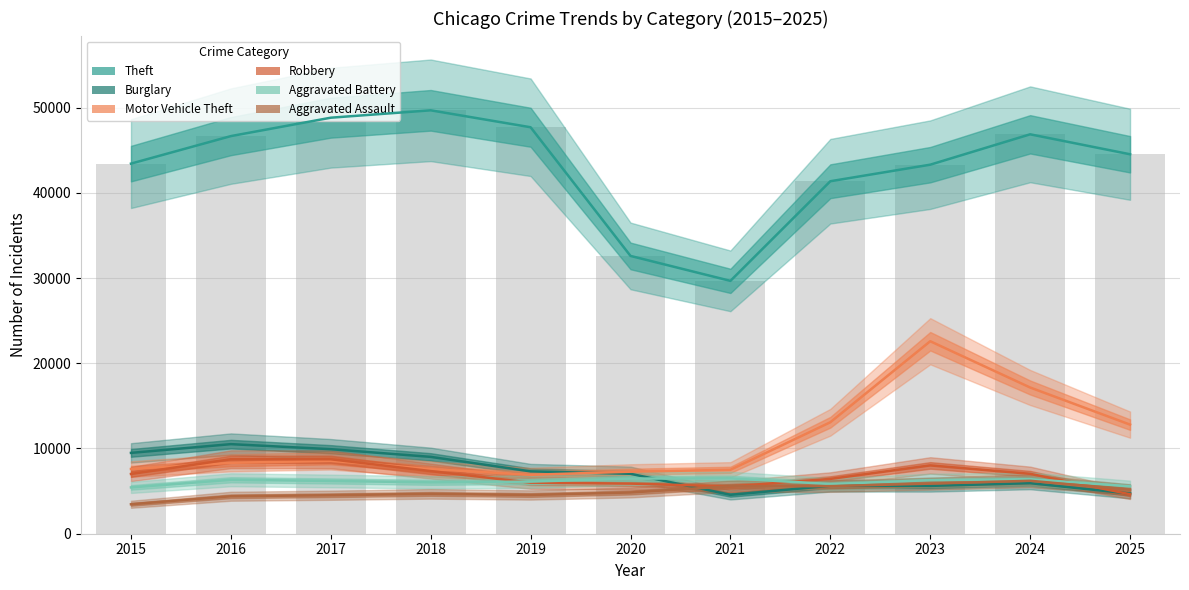

List the series in order of their peak value, highest first.

Theft, Motor Vehicle Theft, Burglary, Robbery, Aggravated Battery, Aggravated Assault